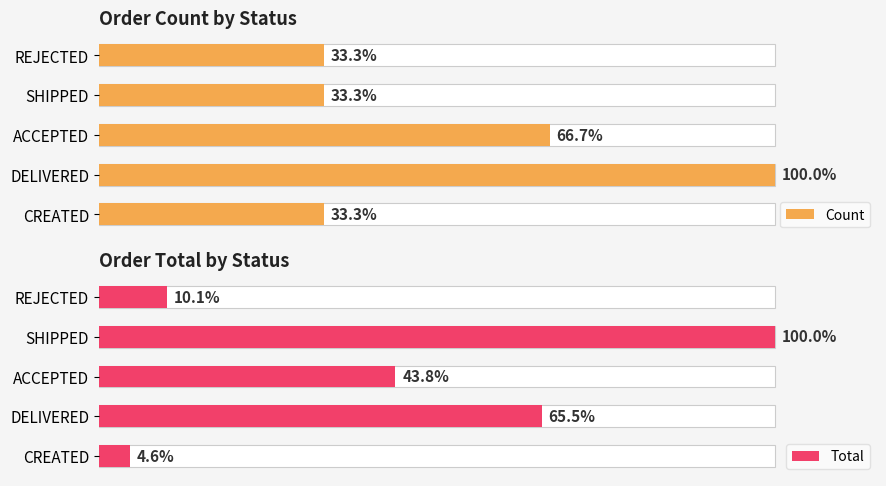

What is the average value of the Total series?

68689